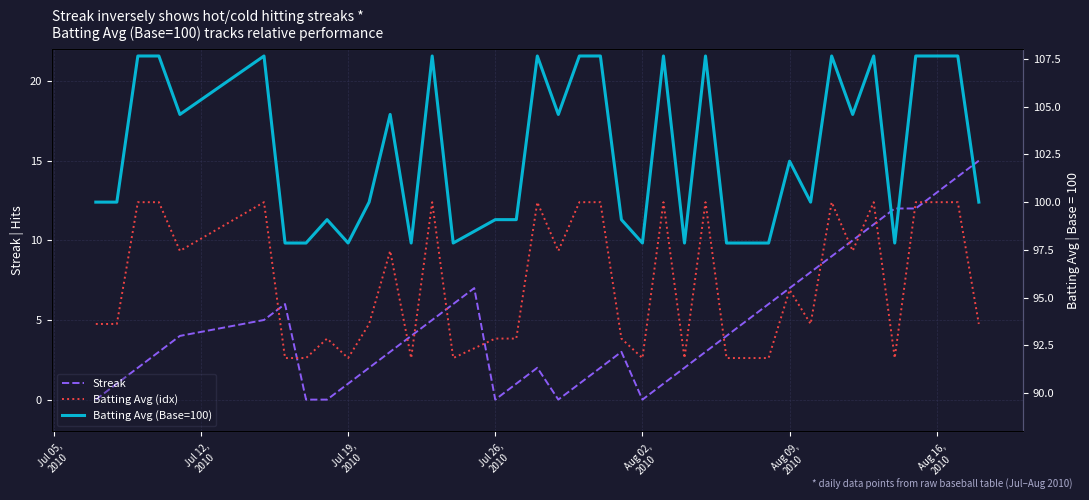

Reading left to right, transcribe all the data shown in this chart.

Streak: 0.0	1.0	2.0	3.0	4.0	5.0	6.0	0.0	0.0	1.0	2.0	3.0	4.0	5.0	6.0	7.0	0.0	1.0	2.0	0.0	1.0	2.0	3.0	0.0	1.0	2.0	3.0	4.0	5.0	6.0	7.0	8.0	9.0	10.0	11.0	12.0	12.0	13.0	14.0	15.0
Batting Avg (idx): 4.8	4.8	12.4	12.4	9.3	12.4	2.6	2.6	3.8	2.6	4.8	9.3	2.6	12.4	2.6	3.2	3.8	3.8	12.4	9.3	12.4	12.4	3.8	2.6	12.4	2.6	12.4	2.6	2.6	2.6	6.9	4.8	12.4	9.3	12.4	2.6	12.4	12.4	12.4	4.8
Batting Avg (Base=100): 100.0	100.0	107.6	107.6	104.6	107.6	97.9	97.9	99.1	97.9	100.0	104.6	97.9	107.6	97.9	98.5	99.1	99.1	107.6	104.6	107.6	107.6	99.1	97.9	107.6	97.9	107.6	97.9	97.9	97.9	102.1	100.0	107.6	104.6	107.6	97.9	107.6	107.6	107.6	100.0